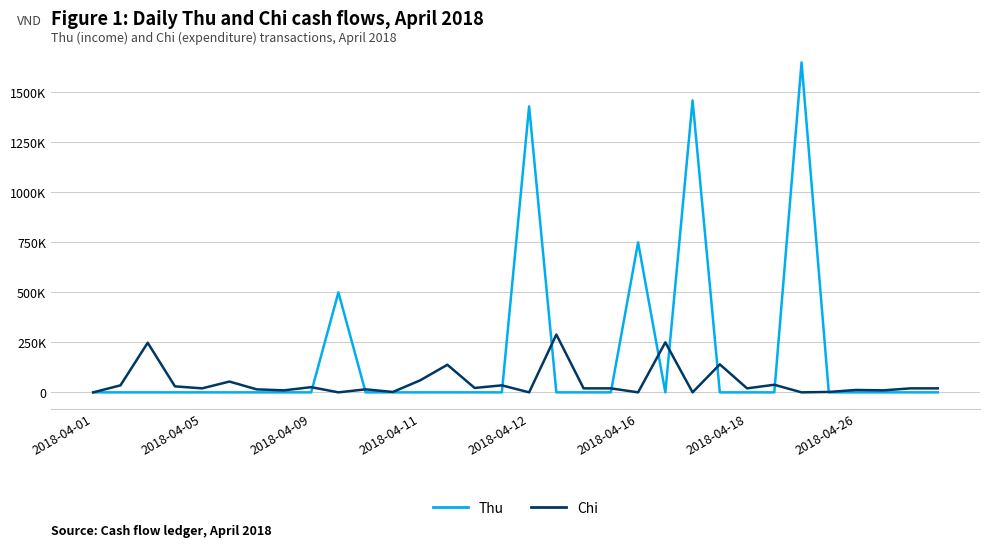

Is this an area chart (filled region under the line)?

No